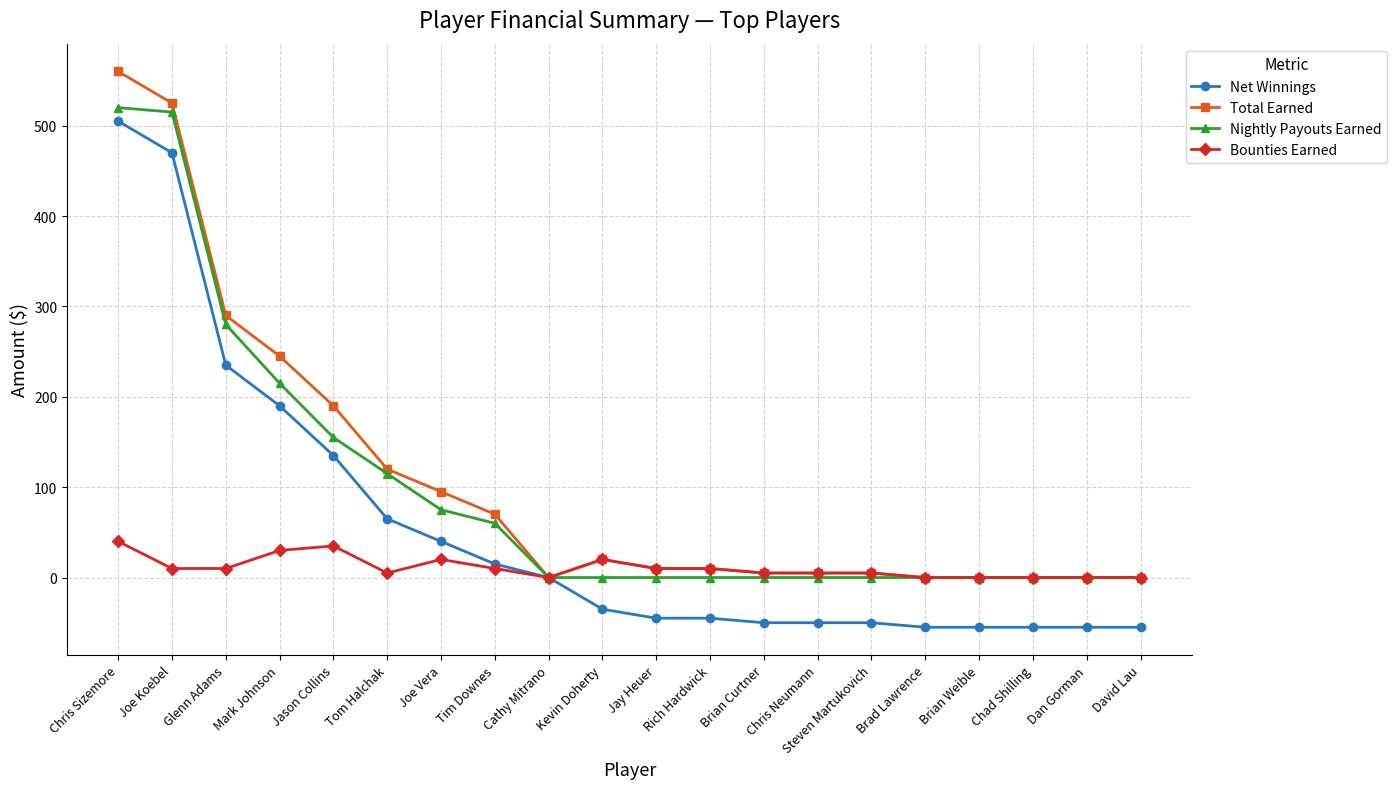

How many categories are shown in the chart?

20